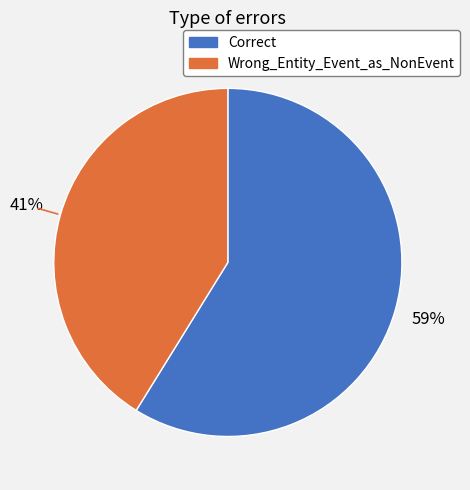

Count the number of slices in the pie.

2